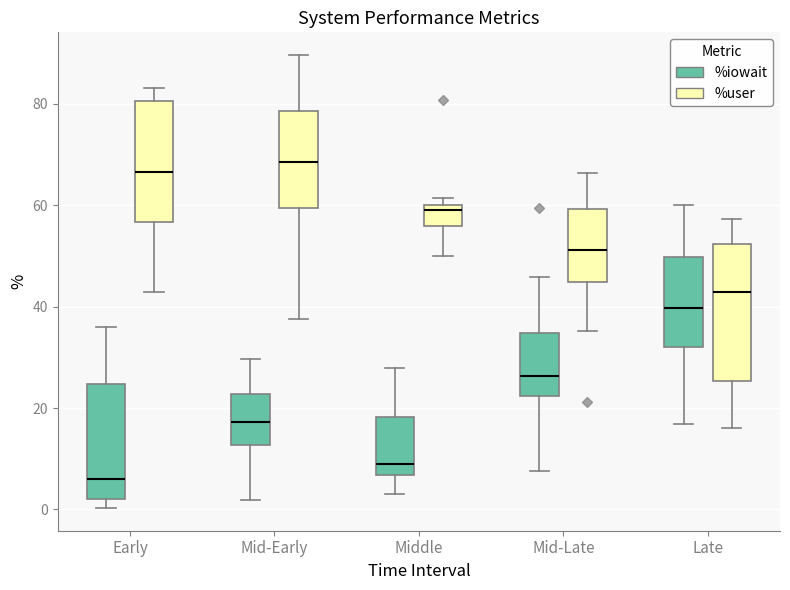

Reading left to right, transcribe this box plot: for each box, give where its median line is, the range the box spans, and where its two whiskers end, as read against the y-axis. The values are not printed on the chart, so give them approximately, as read against the axis.

Early (%iowait): median 6, box 2 to 24, whiskers 0 to 36
Early (%user): median 66, box 56 to 80, whiskers 42 to 84
Mid-Early (%iowait): median 18, box 12 to 22, whiskers 2 to 30
Mid-Early (%user): median 68, box 60 to 78, whiskers 38 to 90
Middle (%iowait): median 8, box 6 to 18, whiskers 4 to 28
Middle (%user): median 60 (just below the box's upper edge), box 56 to 60, whiskers 50 to 62
Mid-Late (%iowait): median 26, box 22 to 34, whiskers 8 to 46
Mid-Late (%user): median 52, box 44 to 60, whiskers 36 to 66
Late (%iowait): median 40, box 32 to 50, whiskers 16 to 60
Late (%user): median 42, box 26 to 52, whiskers 16 to 58